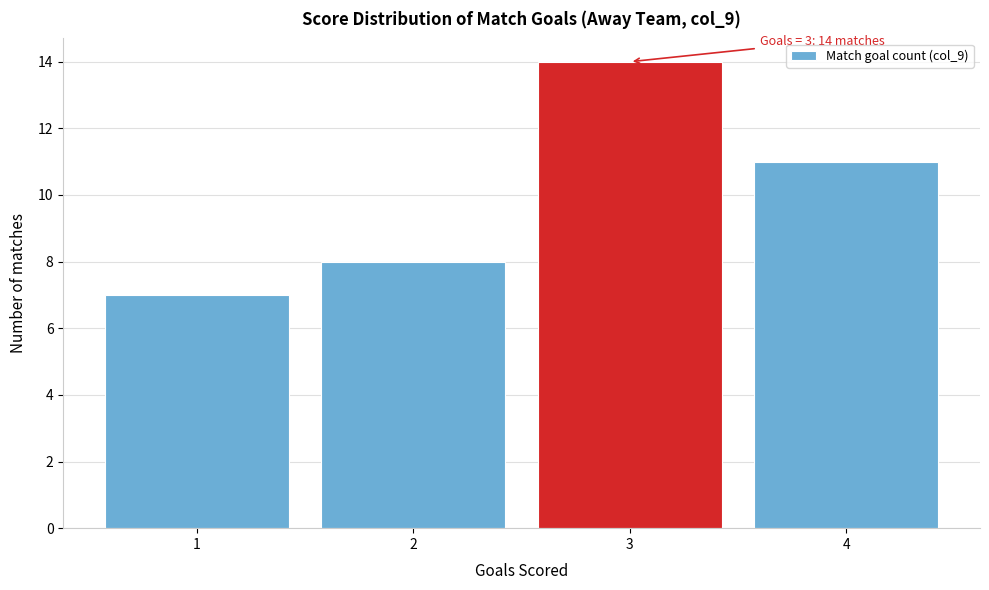

Which range on the x-axis has the tallest bar?

2.5 to 3.5